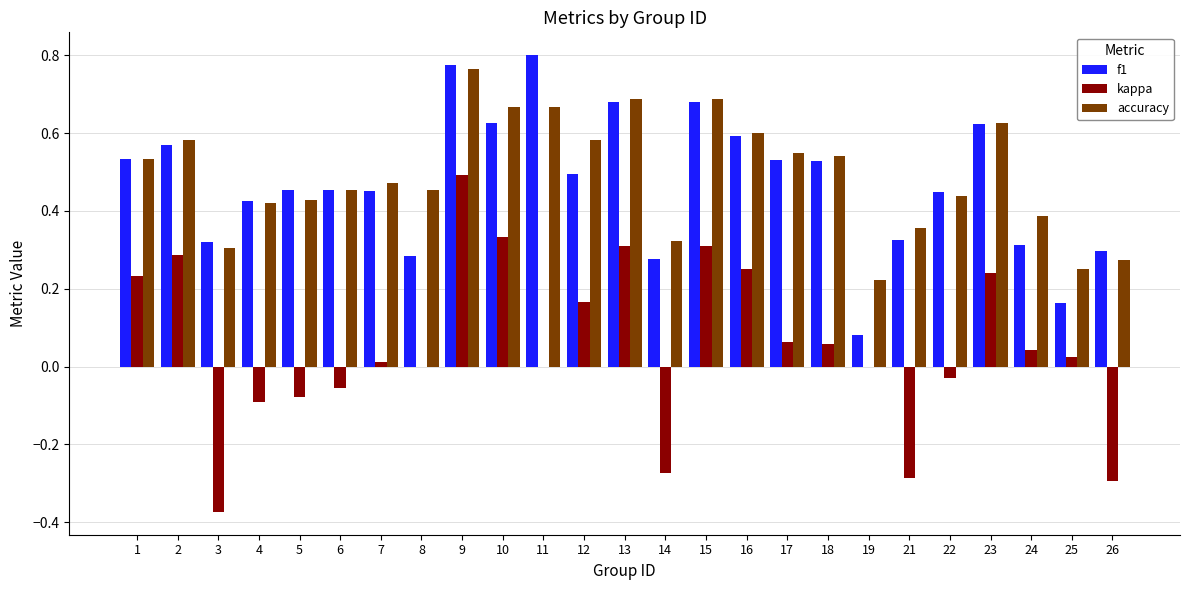

Count the accuracy values in the range 0 to 1.

25